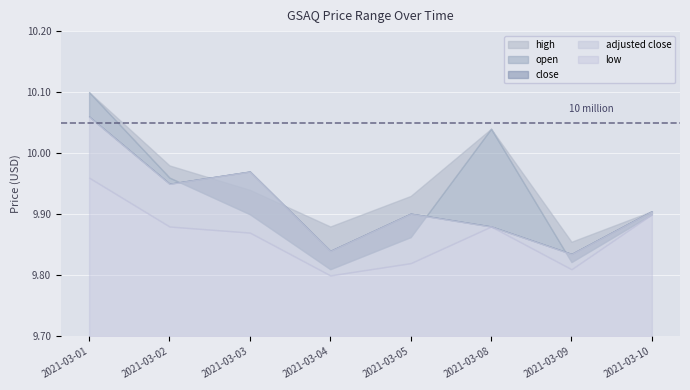

What is the maximum value for close?

10.1